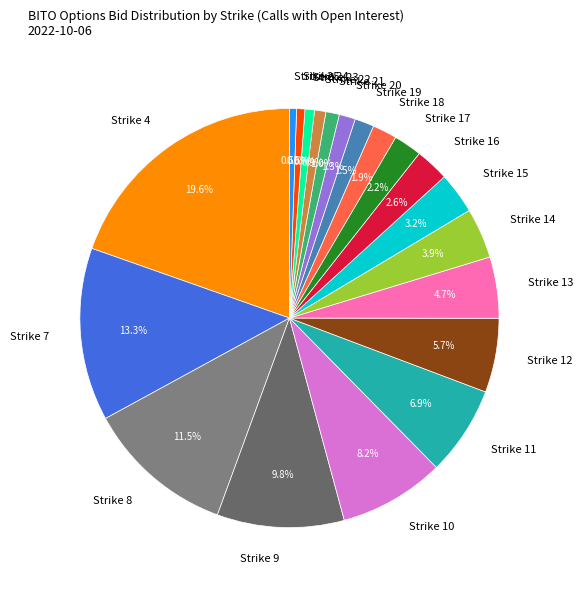

Which slice is the largest?

Strike 4